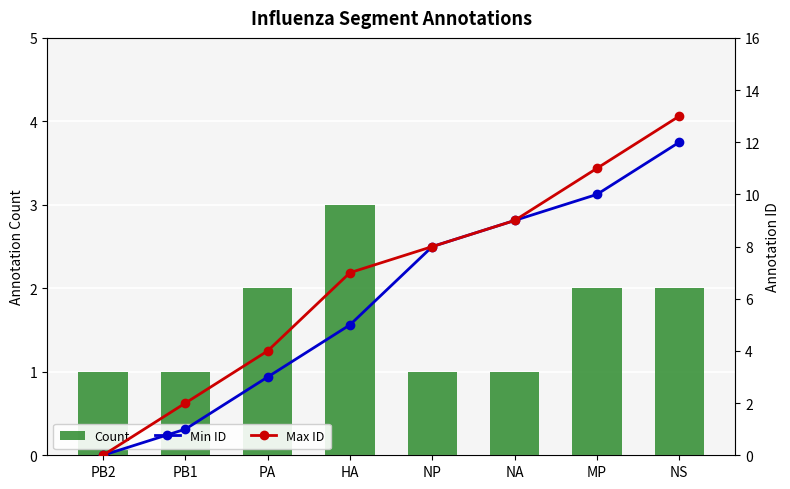

At how many categories does at least one series exceed 12?

1